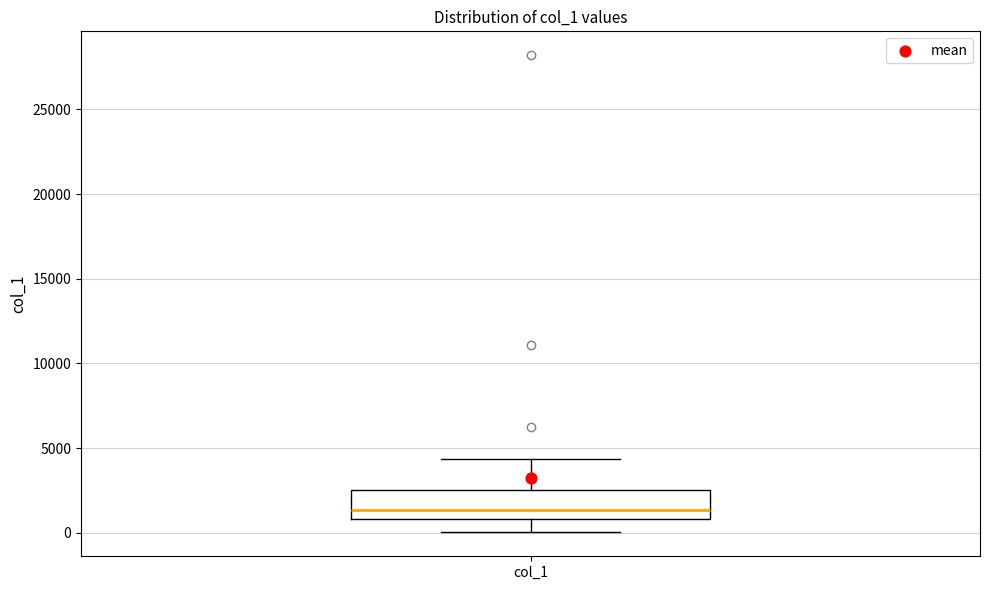

Where is the lower edge of the box for col_1 on the y-axis? The values are not printed on the chart, so give them approximately, as read against the axis.

1000